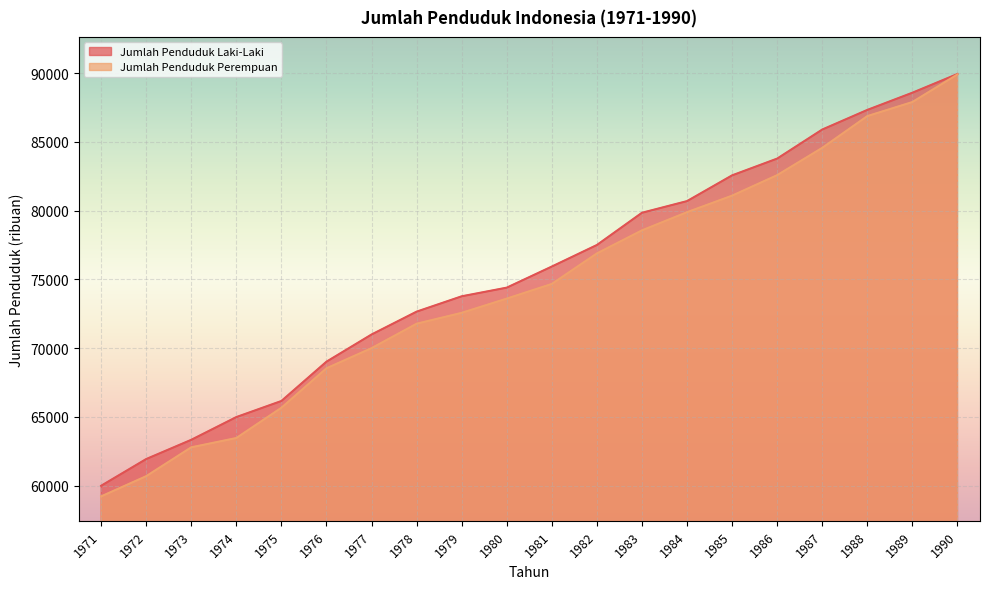

The value of Jumlah Penduduk Laki-Laki at 1977 is 70989. True or false?

True